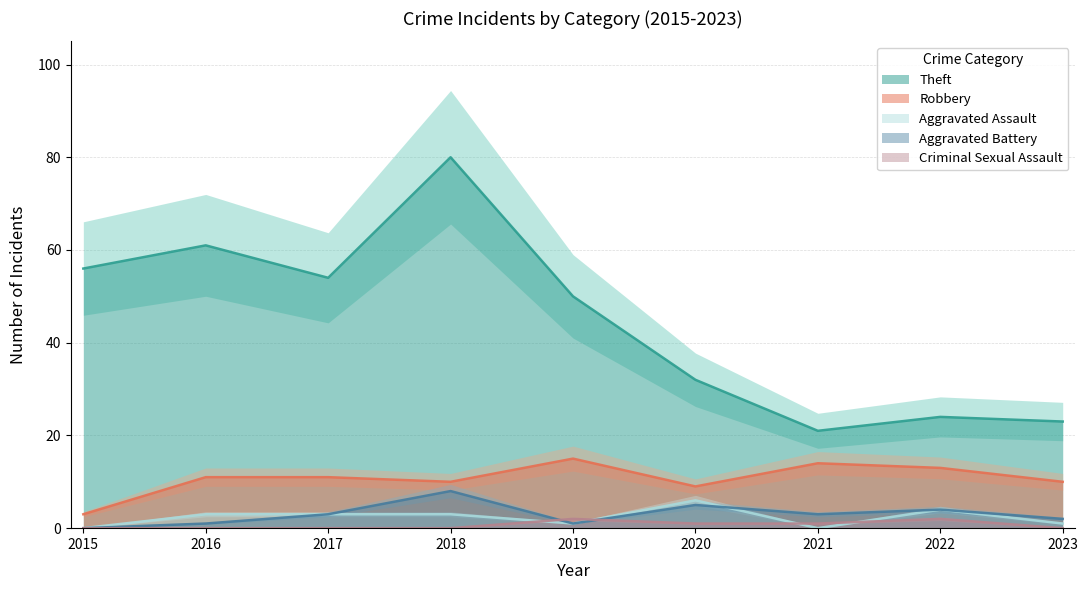

Rank the categories by Robbery value from highest to lowest.

2019, 2021, 2022, 2016, 2017, 2018, 2023, 2020, 2015